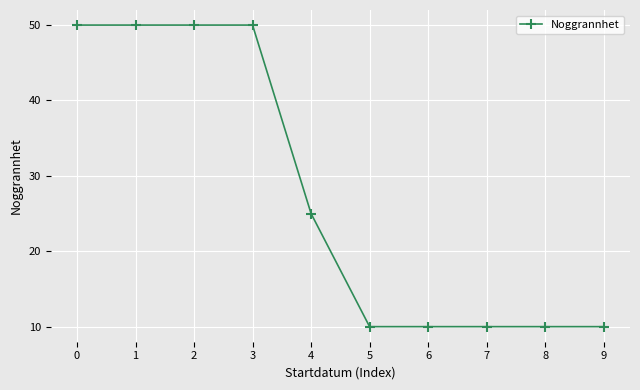

Reading left to right, list all the values displayed in this chart.

50	50	50	50	25	10	10	10	10	10